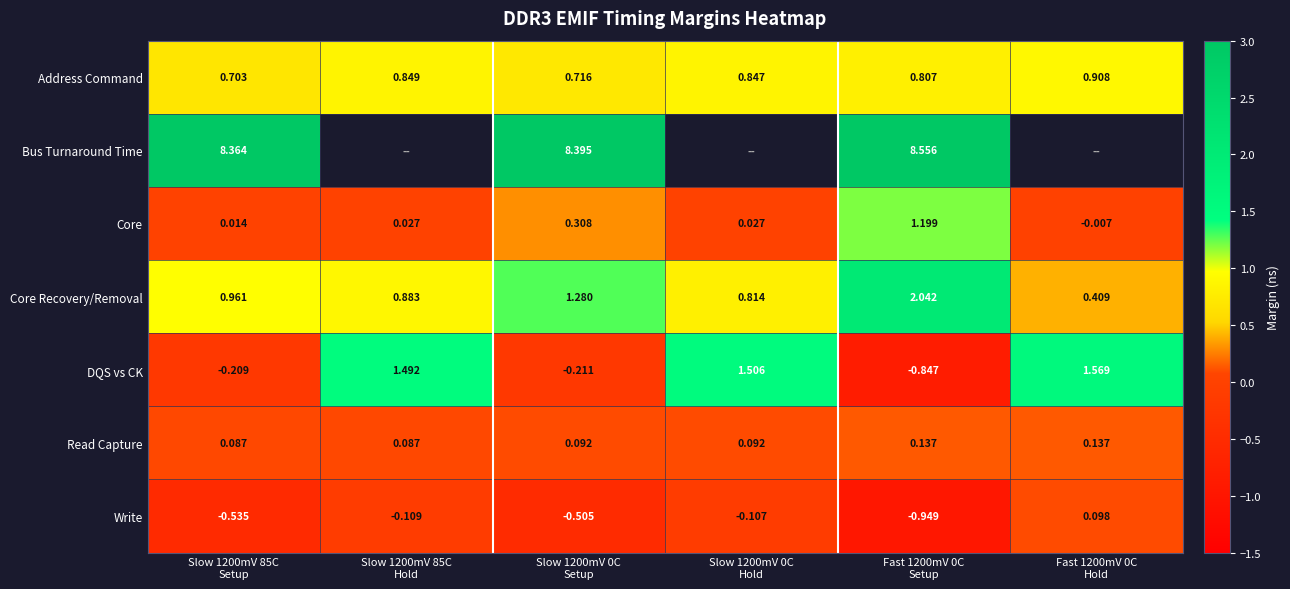

How many data points in Write are less than 0?

5